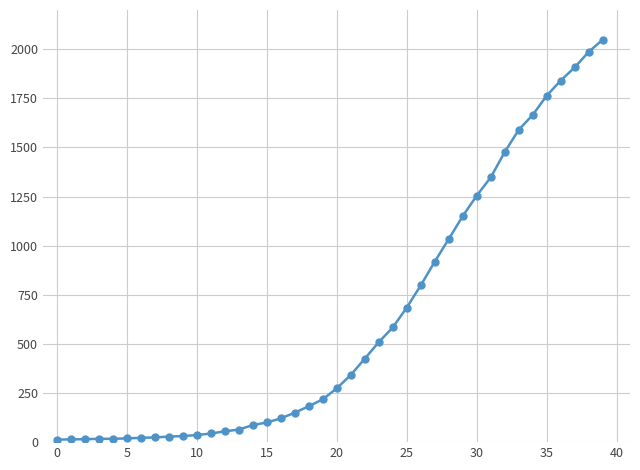

What is the sum of all values?

24864